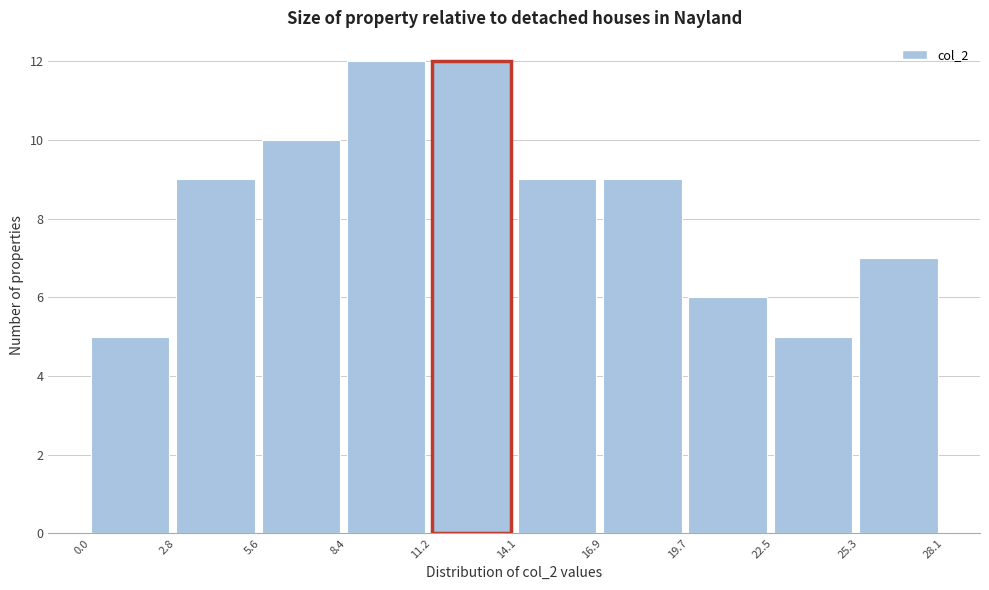

Reading left to right, transcribe this chart: for each bar, give the range it covers on the x-axis and its height. The values are not printed on the chart, so give them approximately, as read against the axis.

0.0 to 2.8: 5
2.8 to 5.6: 9
5.6 to 8.4: 10
8.4 to 11.2: 12
11.2 to 14.1: 12
14.1 to 16.9: 9
16.9 to 19.7: 9
19.7 to 22.5: 6
22.5 to 25.3: 5
25.3 to 28.1: 7